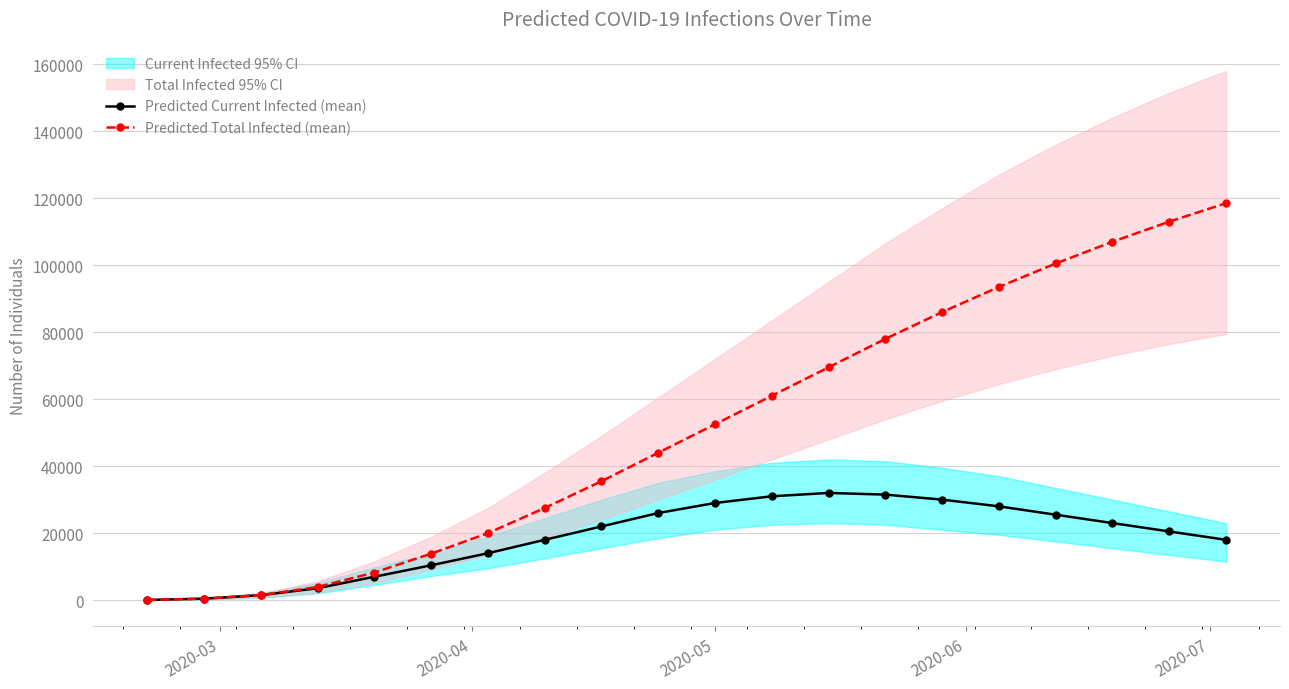

True or false: Predicted Current Infected (mean) has more than 0 interior local peaks.

True